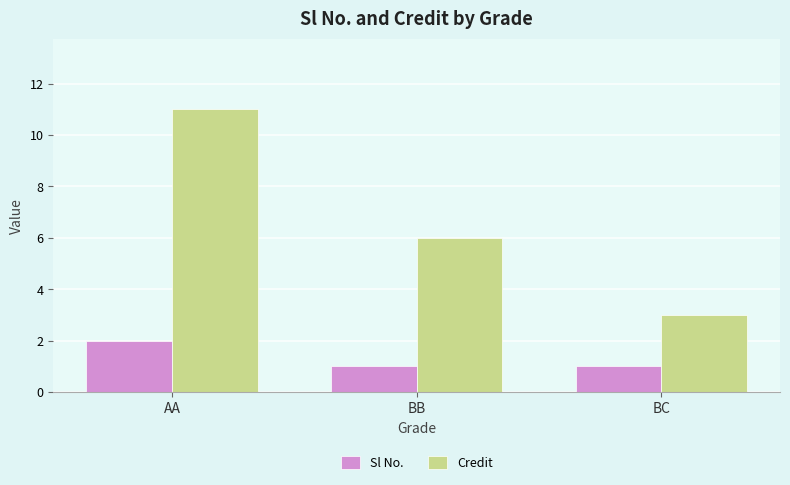

Between BB and BC, which series saw the biggest shift?

Credit